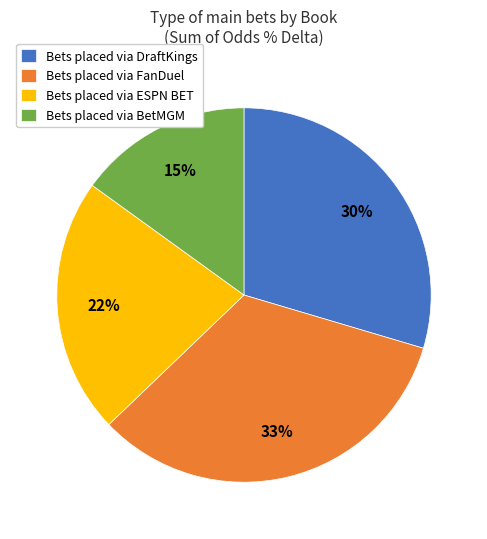

Is there a majority slice in this chart?

No